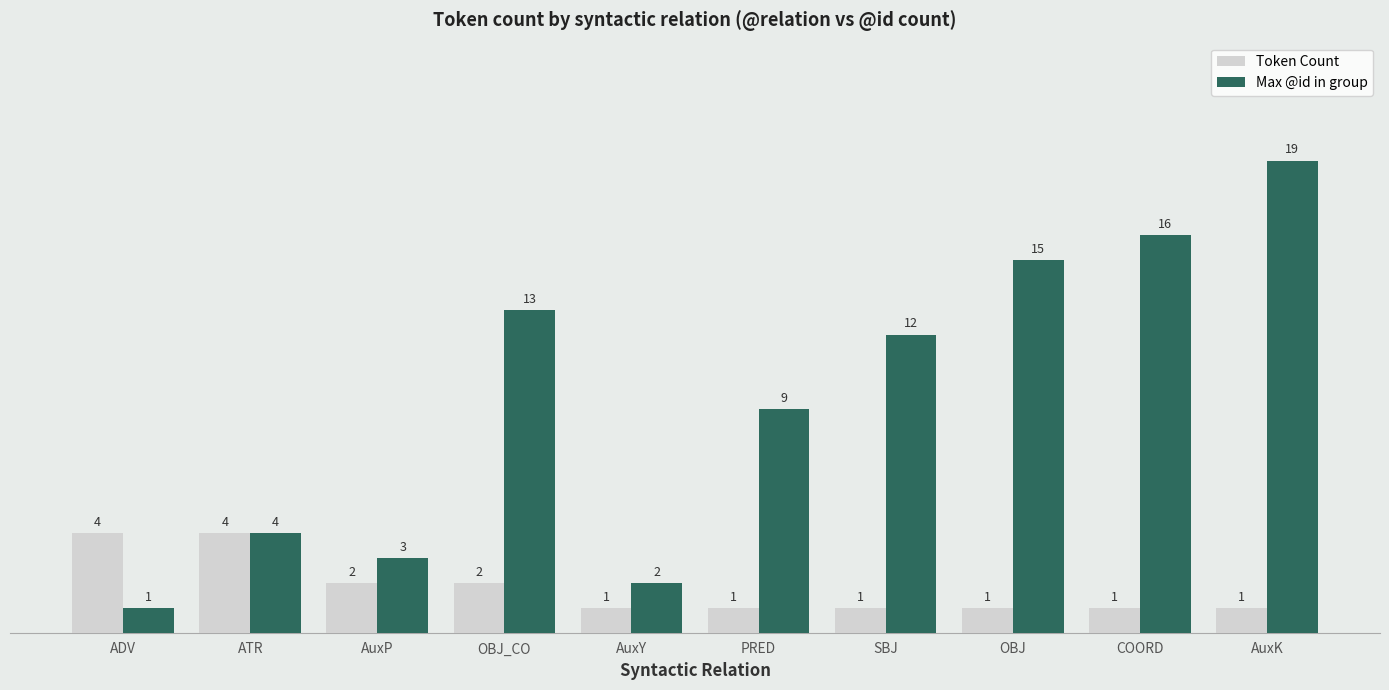

At OBJ, list the series in order from smallest to largest.

Token Count, Max @id in group